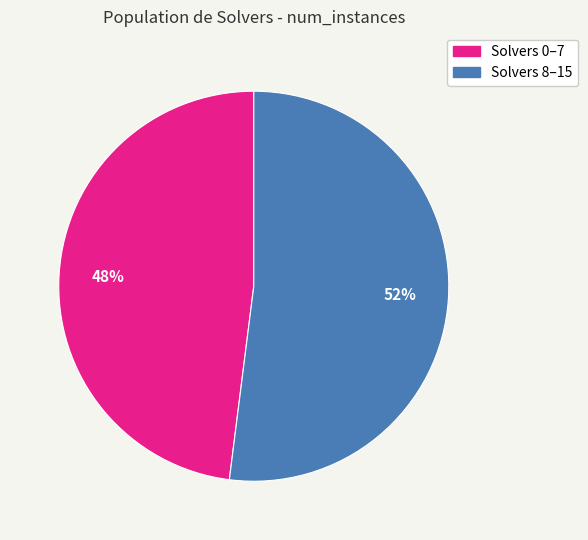

To the nearest percent, what is the difference between the largest and smallest slice percentages?

4%